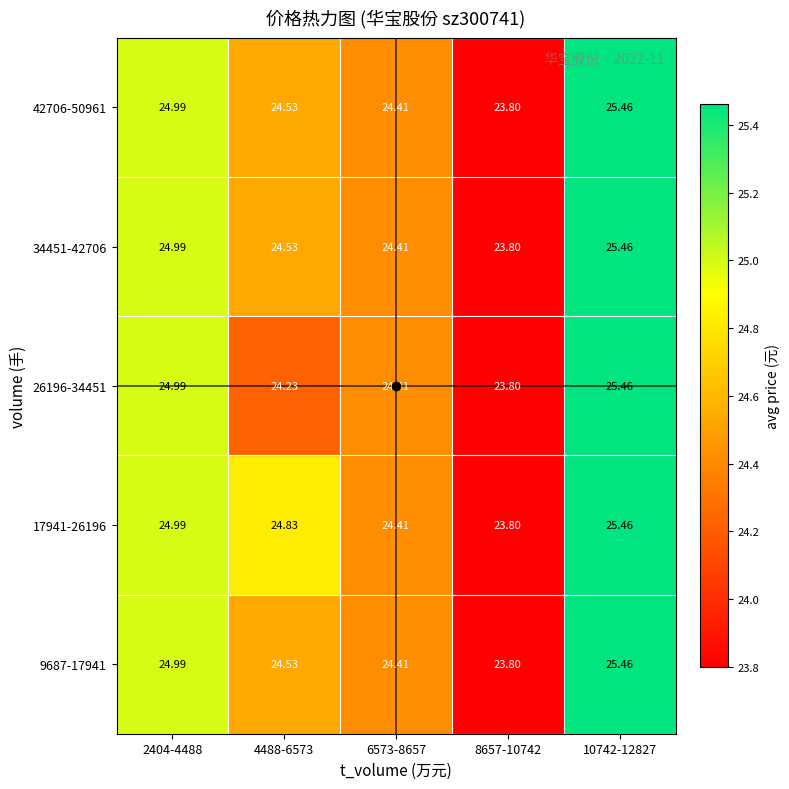

Is the value of 34451-42706 at 8657-10742 greater than the value of 26196-34451 at 10742-12827?

No